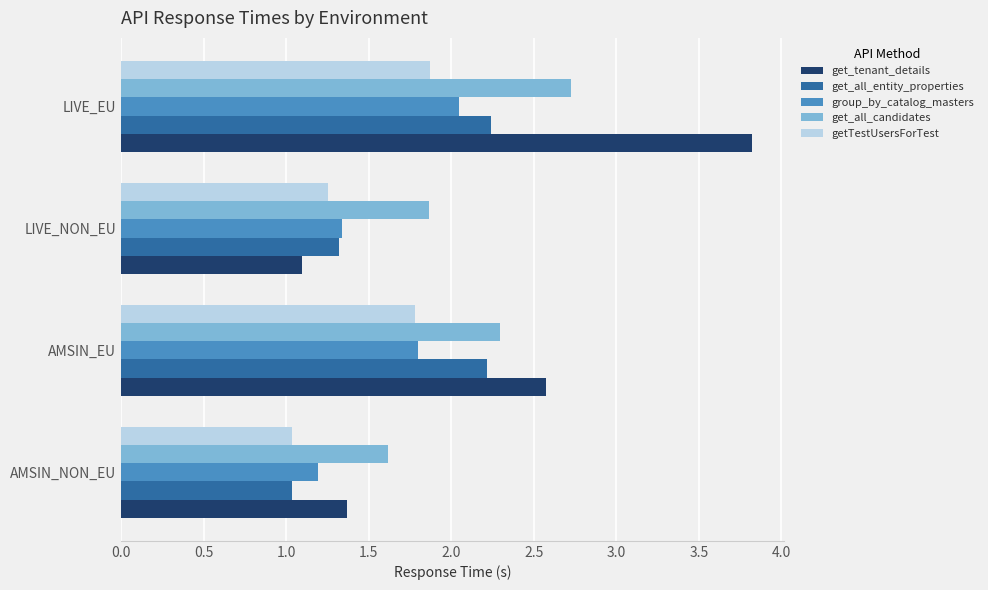

Where is get_all_candidates nearest to the value 2?

LIVE_NON_EU